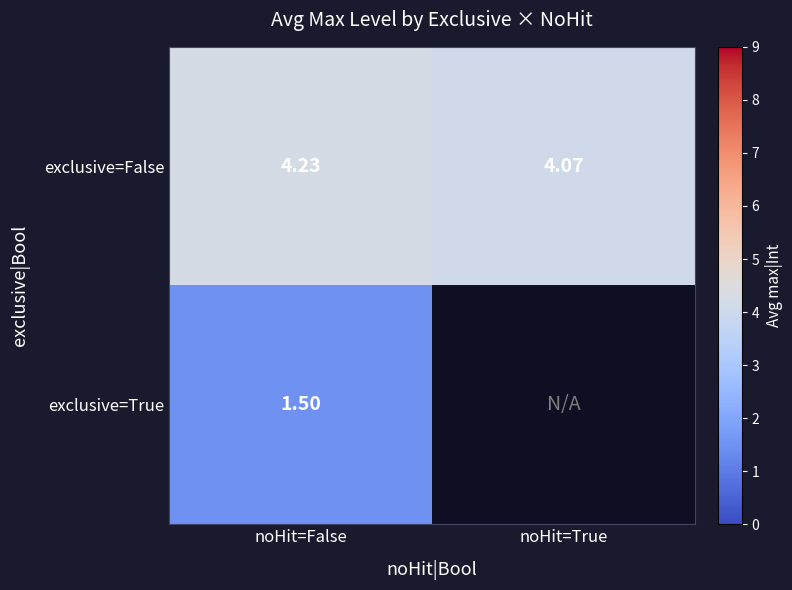

Which category has the lowest value in the exclusive=False series?

noHit=True